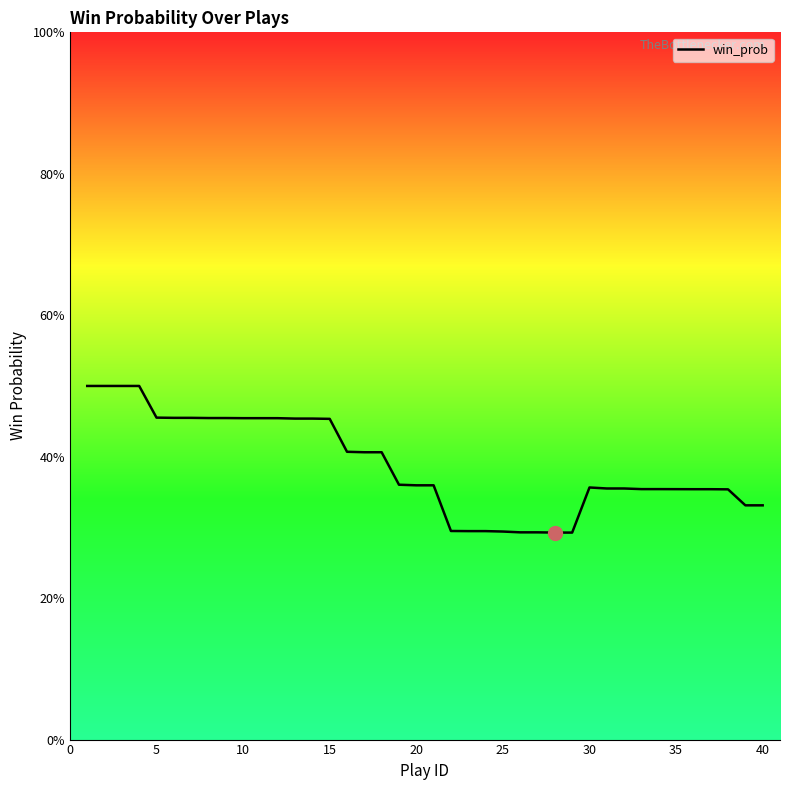

Does the chart have visible grid lines?

No